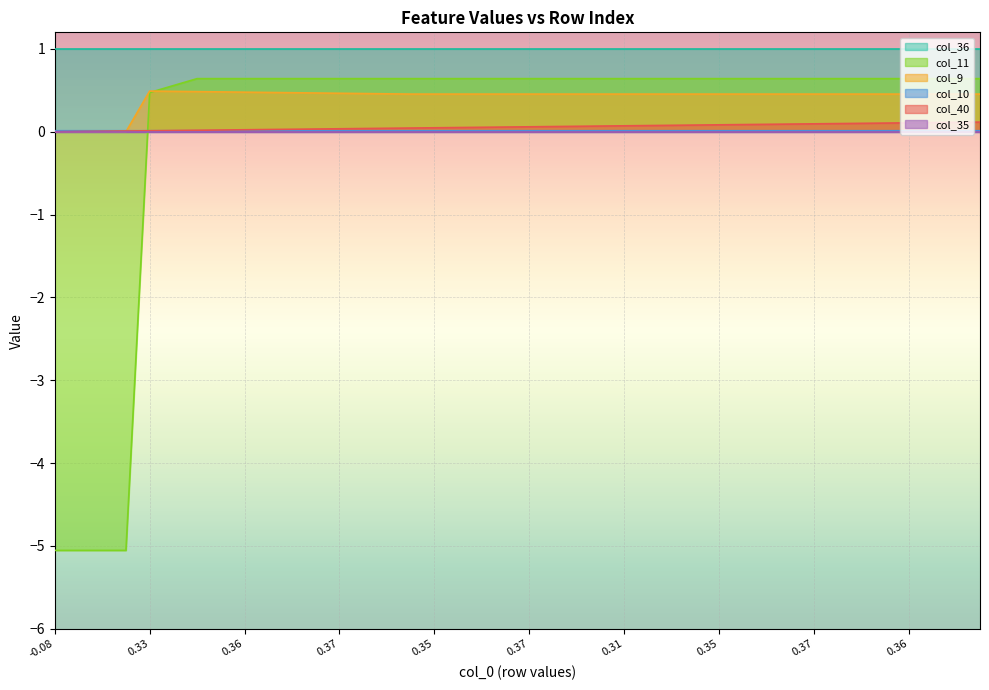

At which label is col_11 closest to -2?

0.33